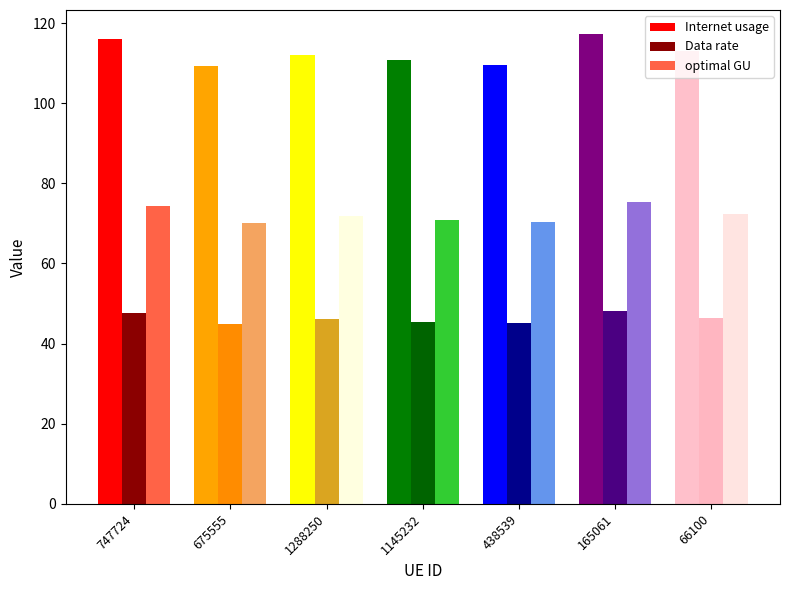

What is the sum of the Data rate values at 747724 and 1288250?

93.7